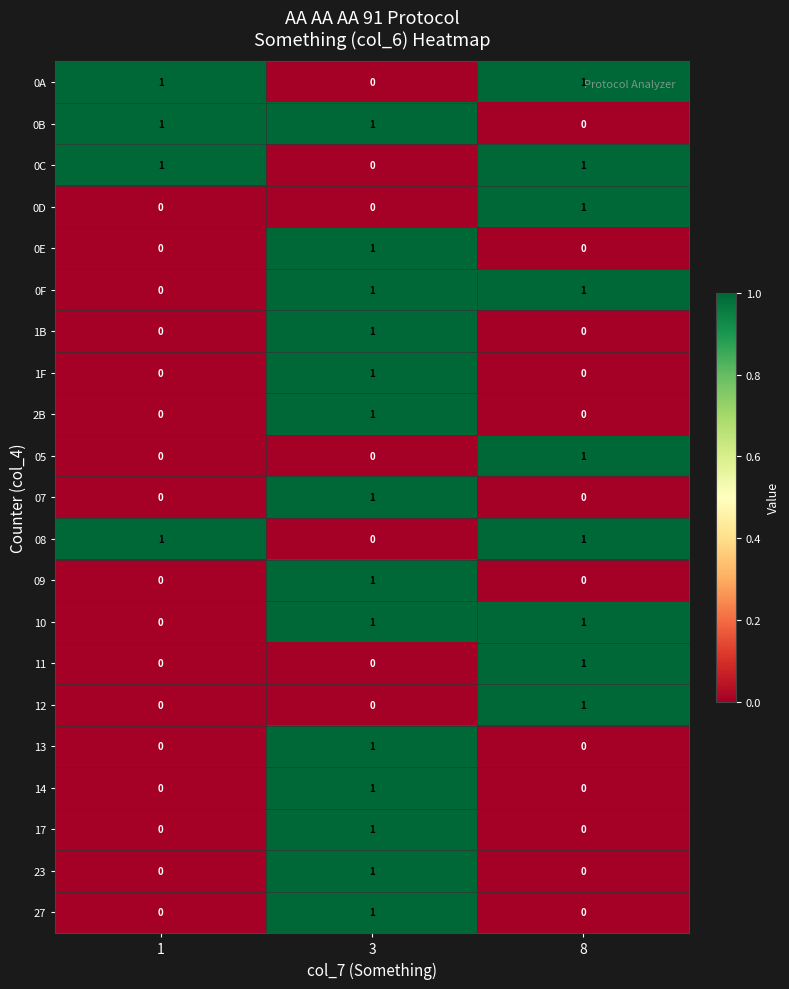

What is the spread (max minus min) of values at 3?

1